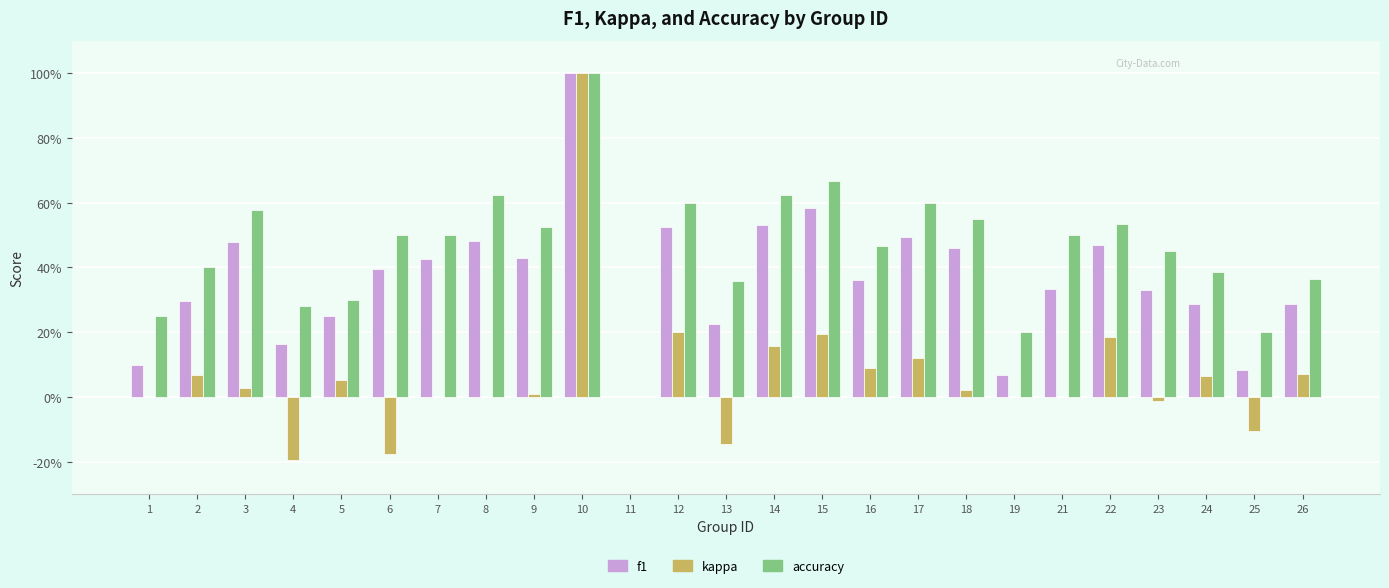

Are the bars grouped side by side (vs. stacked)?

Yes